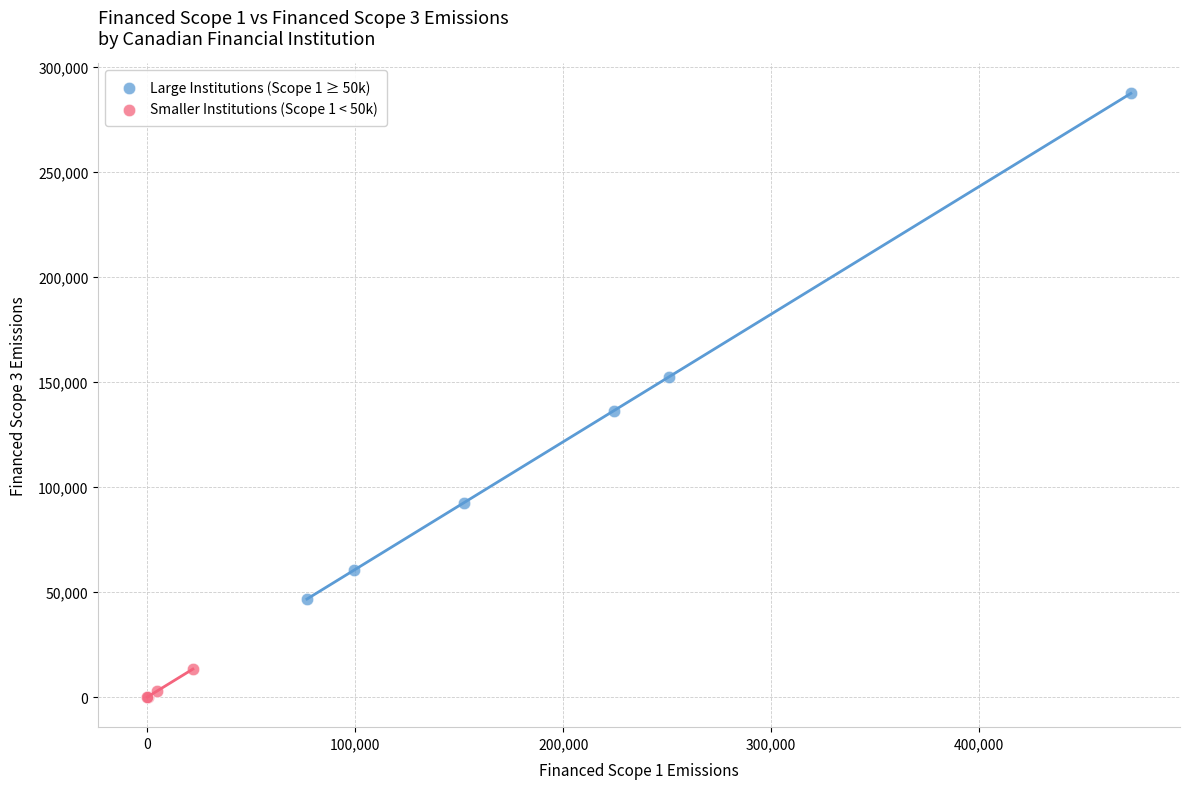

Which series contains the lowest Y value?

Smaller Institutions (Scope 1 < 50k)